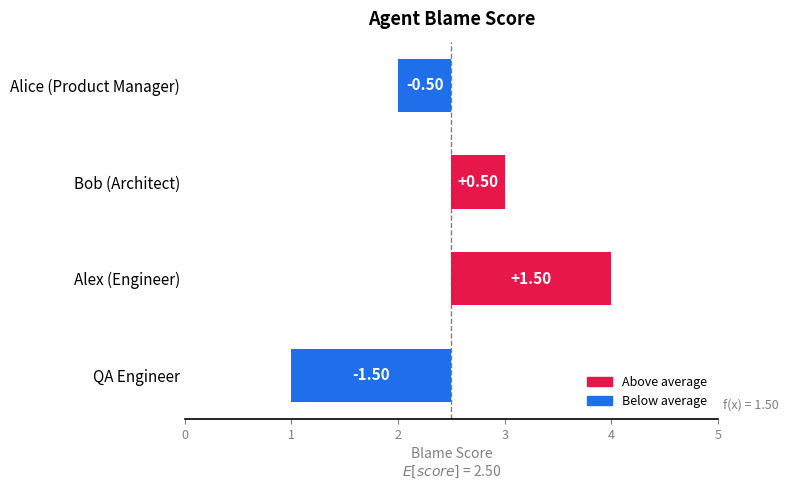

How many positive values are there?

2